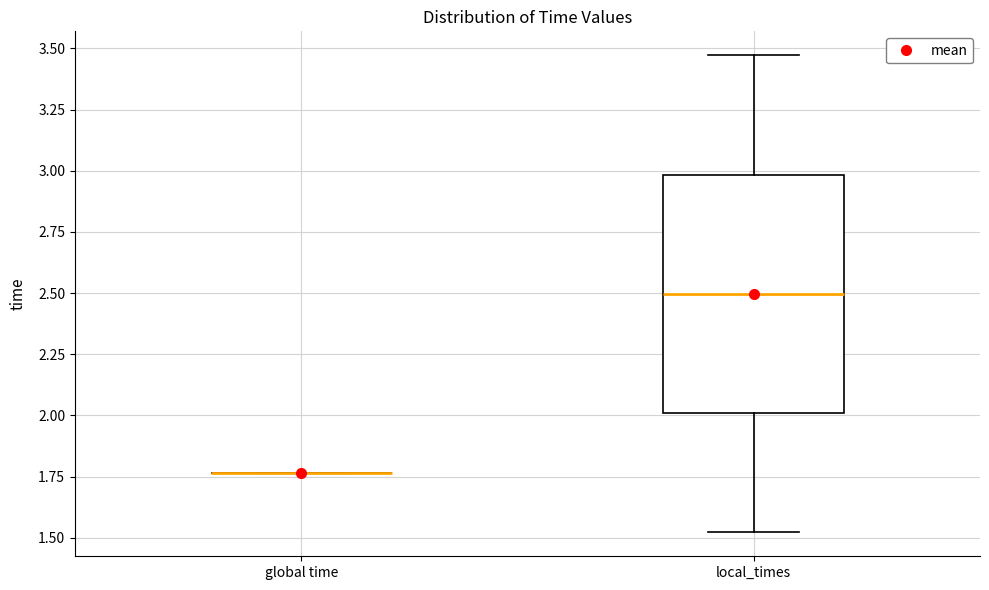

Reading left to right, read every box against the y-axis: the position of its median line, the range the box covers, and the ends of its whiskers. The values are not printed on the chart, so give them approximately, as read against the axis.

global time: box collapsed to a line at 1.75, whiskers 1.75 to 1.75
local_times: median 2.50, box 2.00 to 3.00, whiskers 1.50 to 3.45